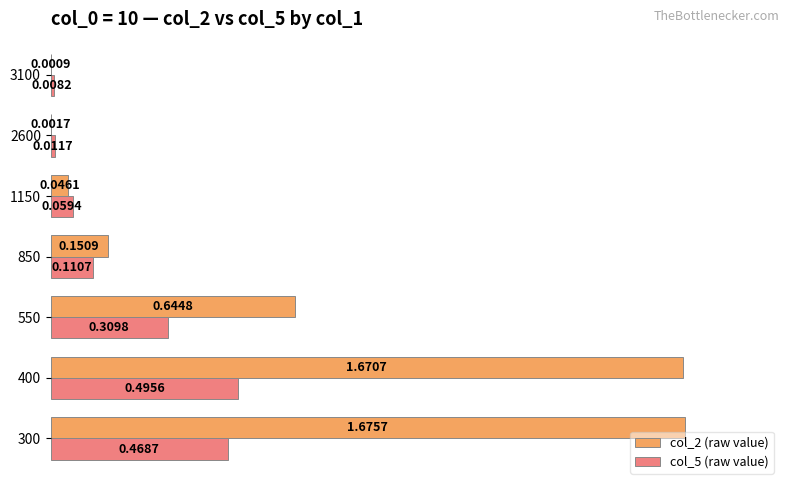

What is the sum of all col_5 (raw value) values?

87.4